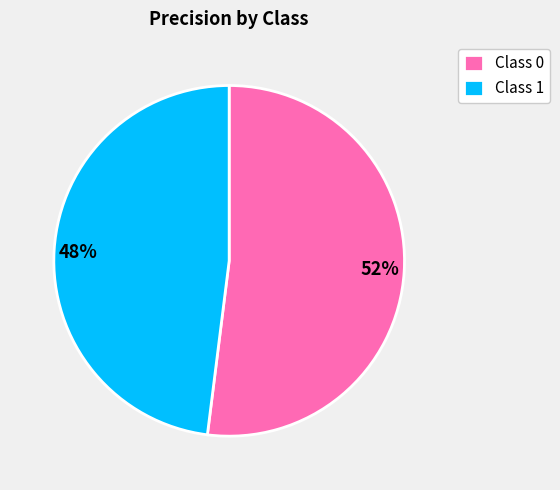

Do Class 1 and Class 0 together represent more than half of the pie?

Yes